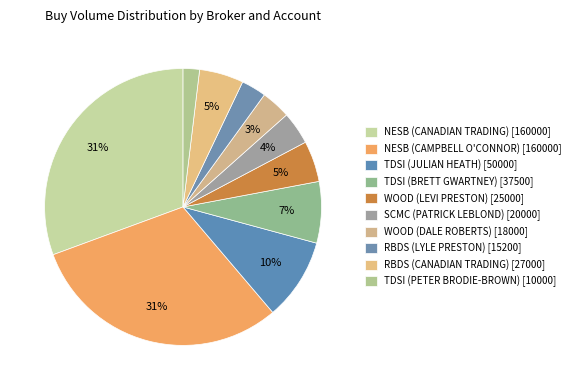

To the nearest percent, what is the combined percentage of RBDS (LYLE PRESTON) [15200] and WOOD (LEVI PRESTON) [25000]?

8%